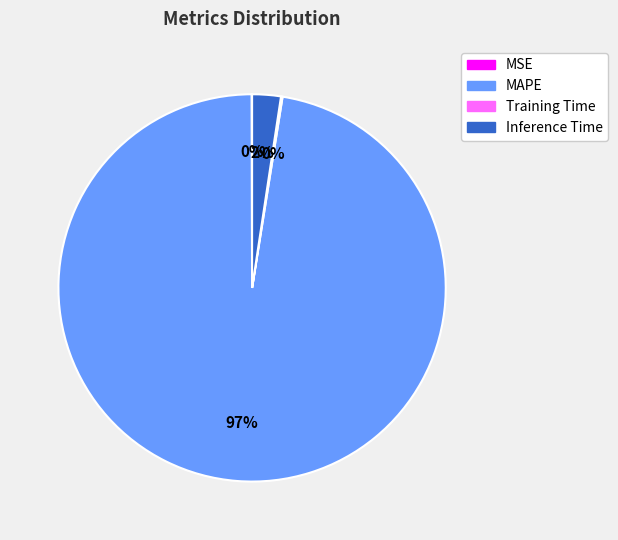

To the nearest percent, what is the average slice percentage?

25%